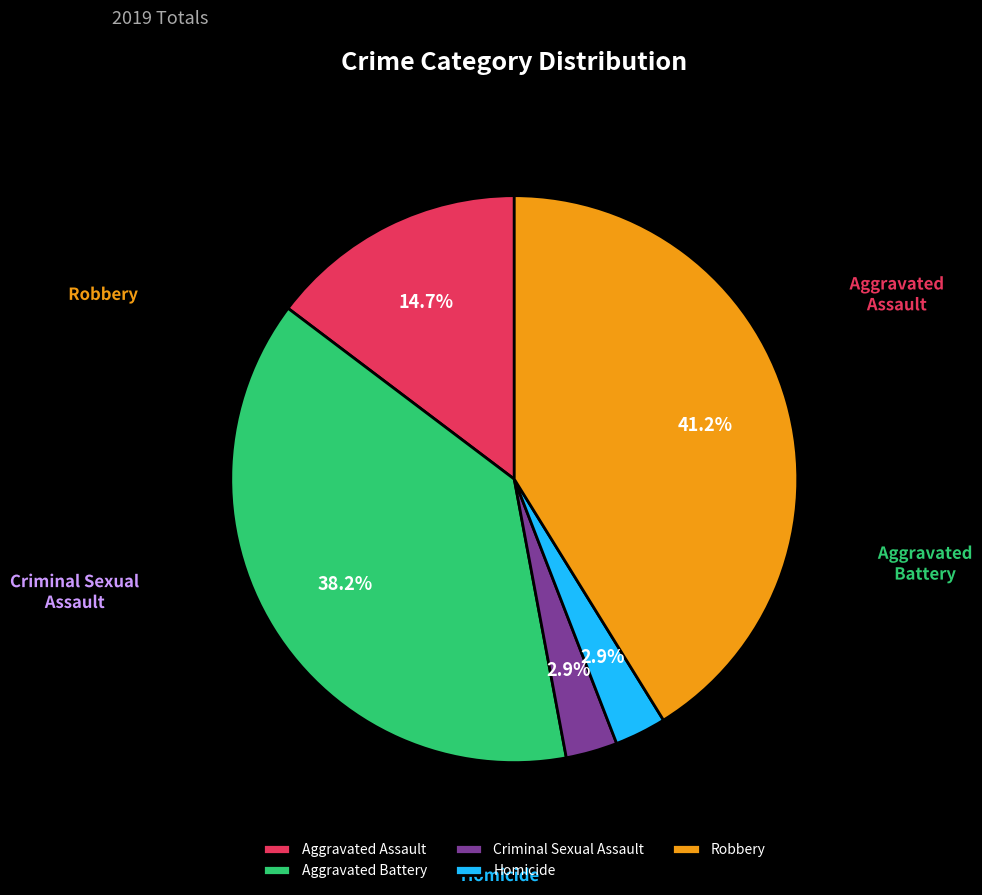

What percentage is the Aggravated Battery slice, to the nearest percent?

38%